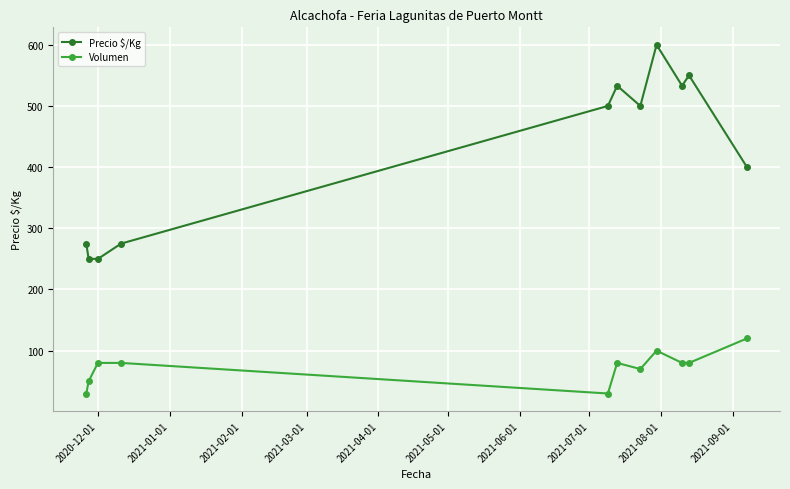

Which series has the largest range (max minus min)?

Precio $/Kg